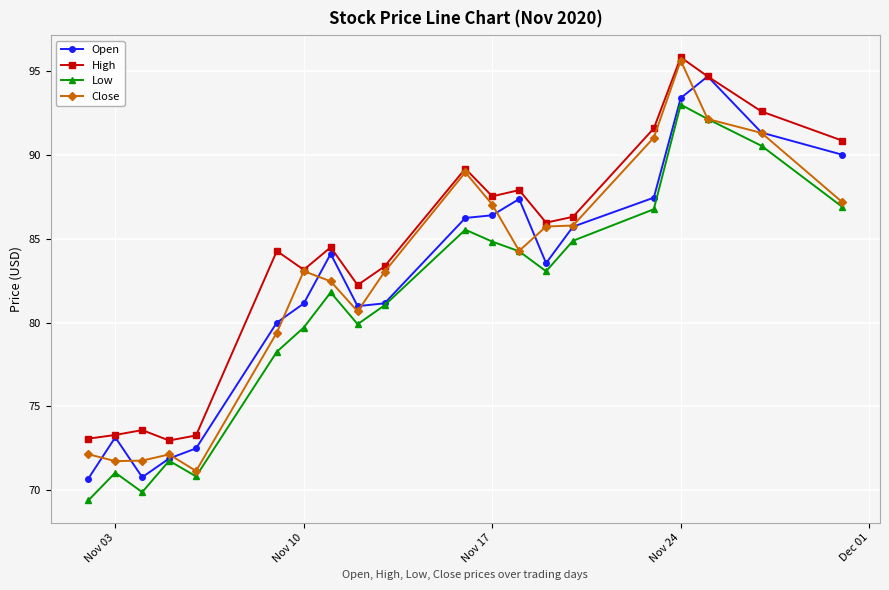

What is the lowest value of the High series?

73.0